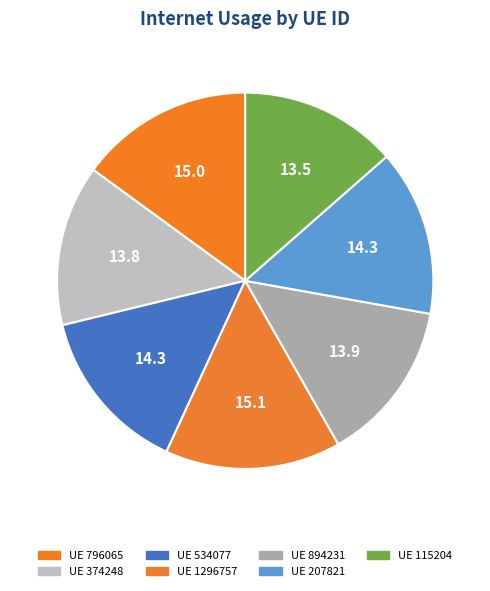

How many segments does this pie chart have?

7